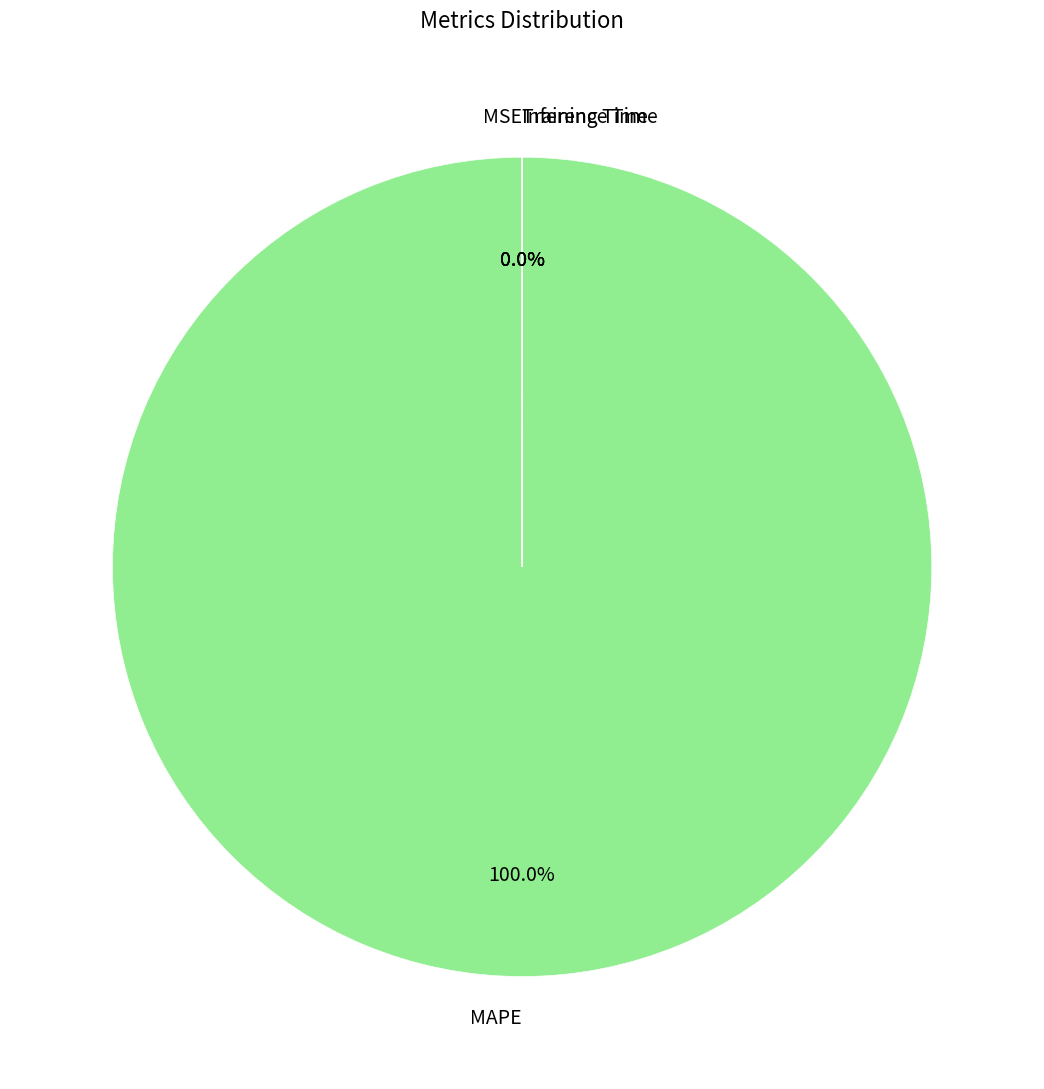

Is it true that Training Time is 10% of the pie?

False